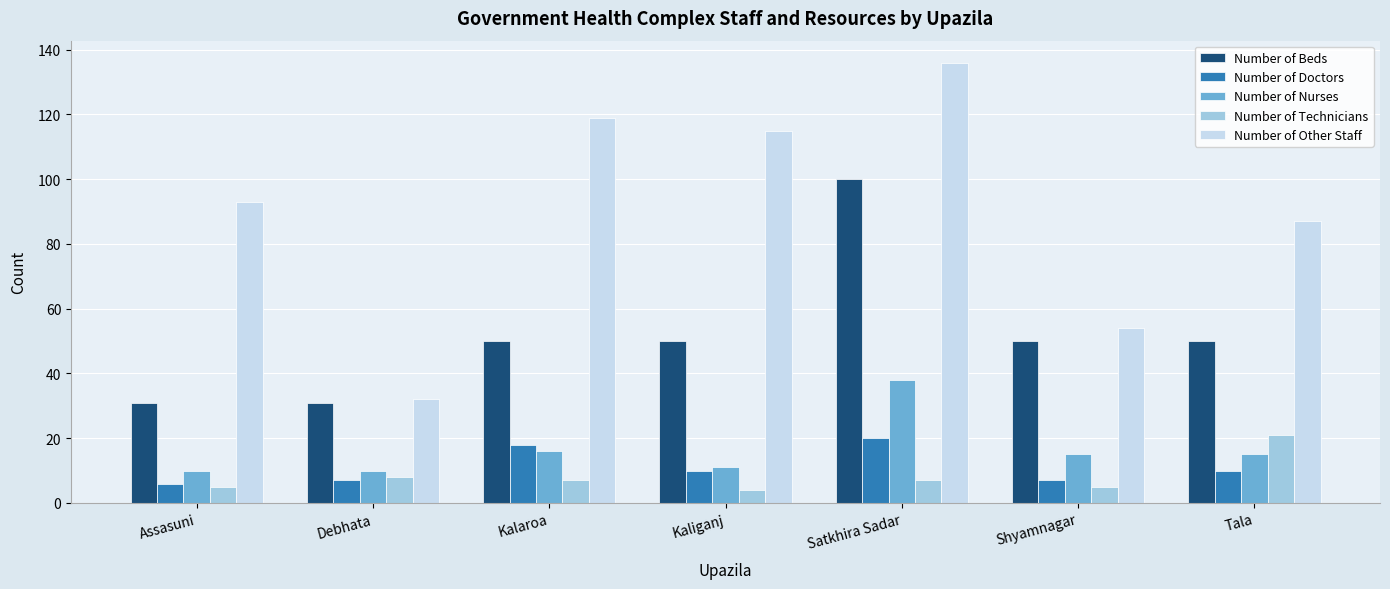

At which category is the sum across all series the highest?

Satkhira Sadar